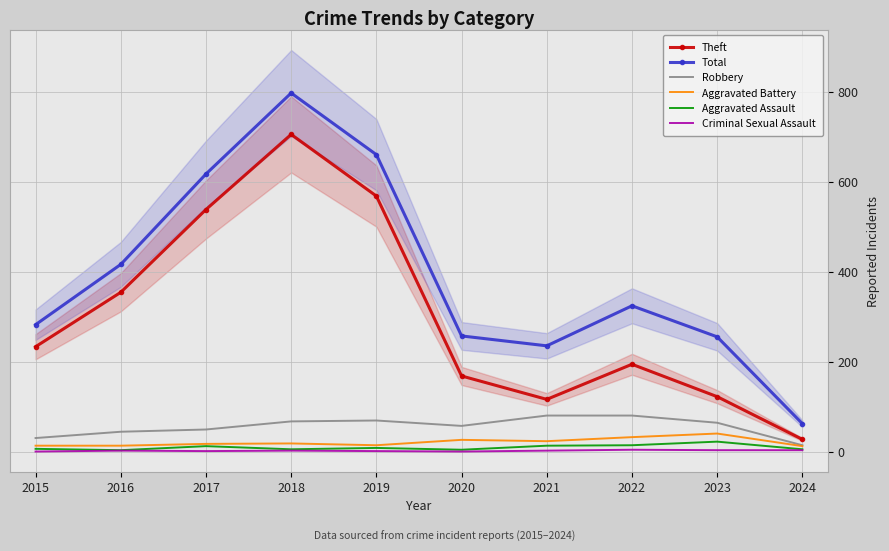

How many series are shown in this chart?

6